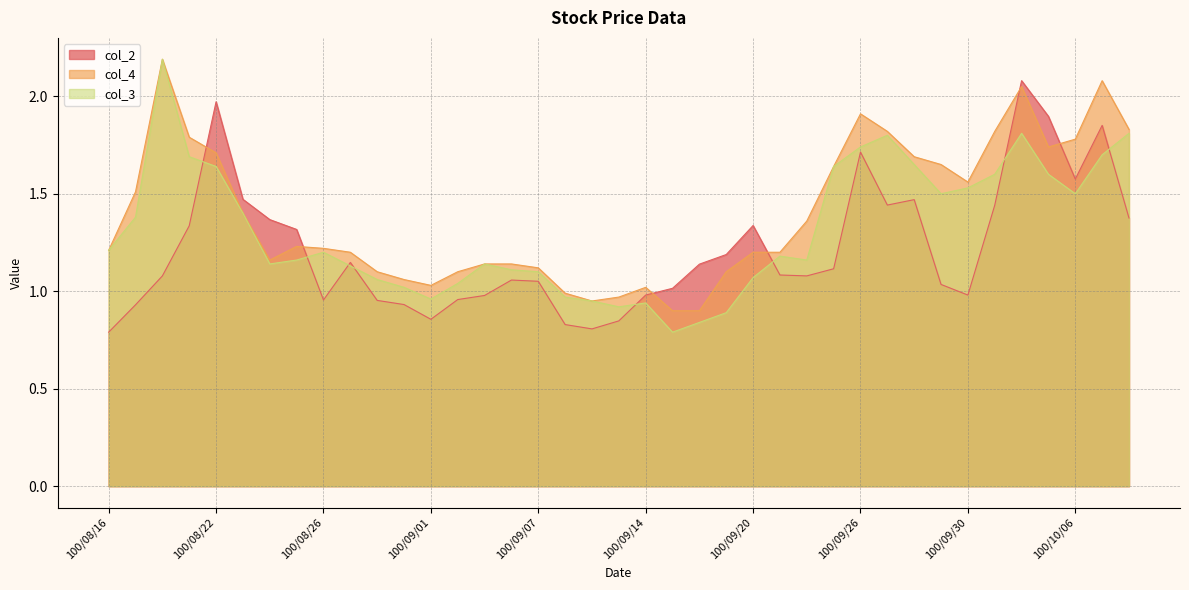

How many data points in col_2 are above 1?

26